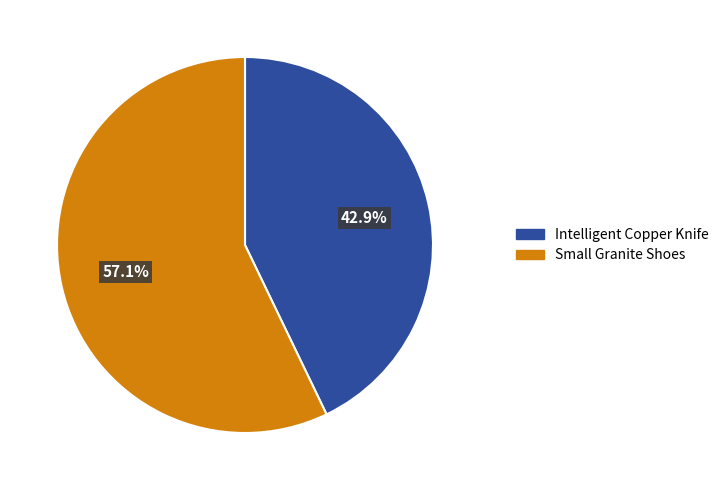

What percentage is the Small Granite Shoes slice, to the nearest percent?

57%